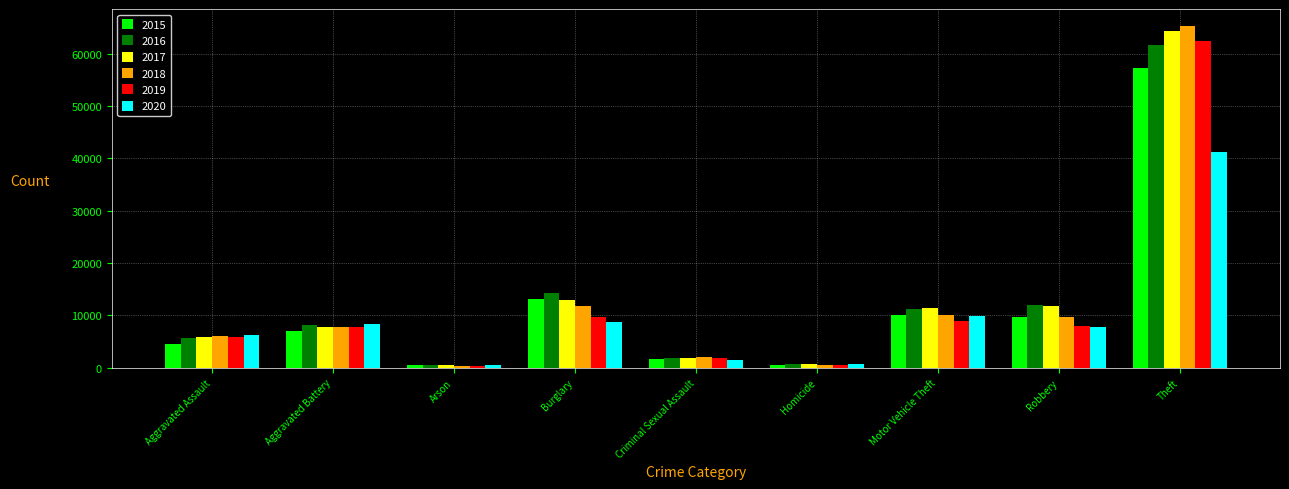

The value of 2015 at Robbery is 15639. True or false?

False